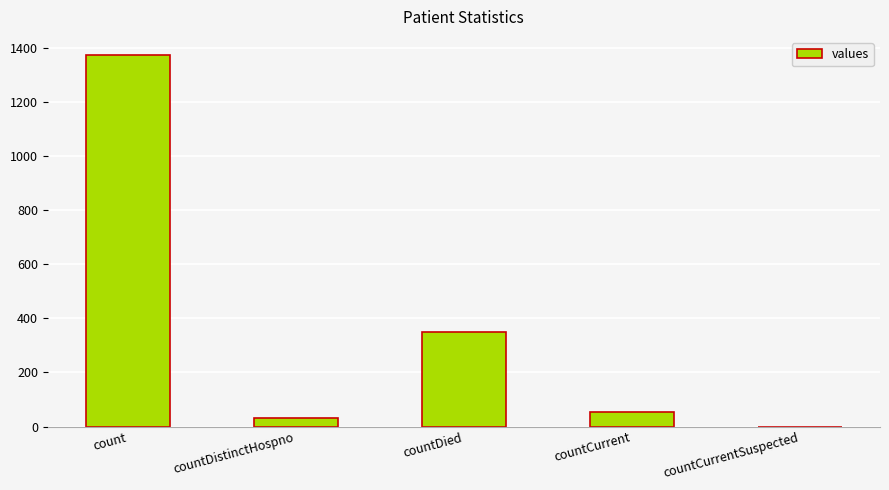

Where does the data first go above 52?

count